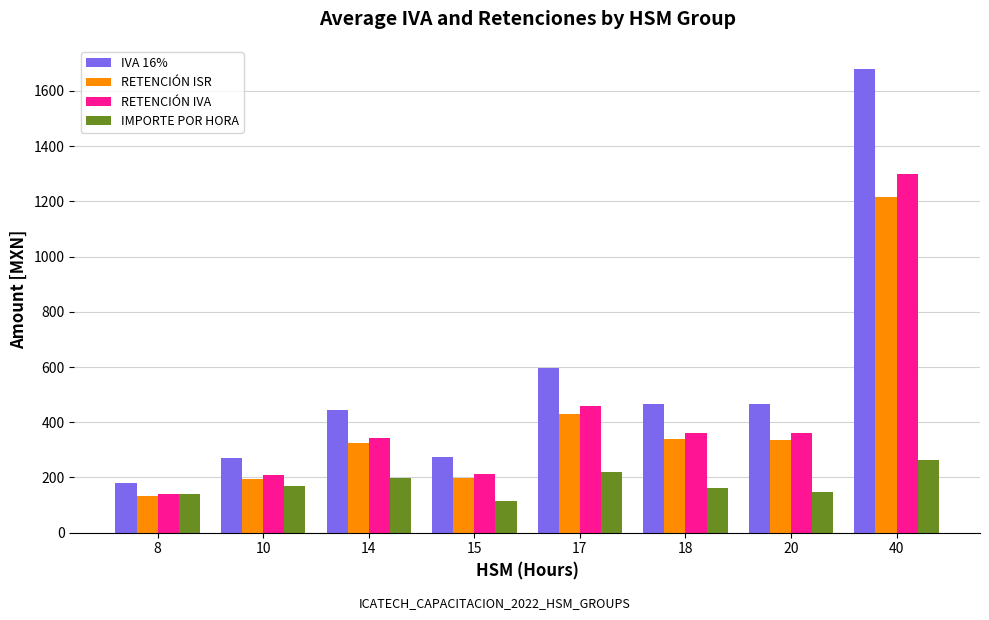

The RETENCIÓN IVA series shows 344.5 at 14. True or false?

True